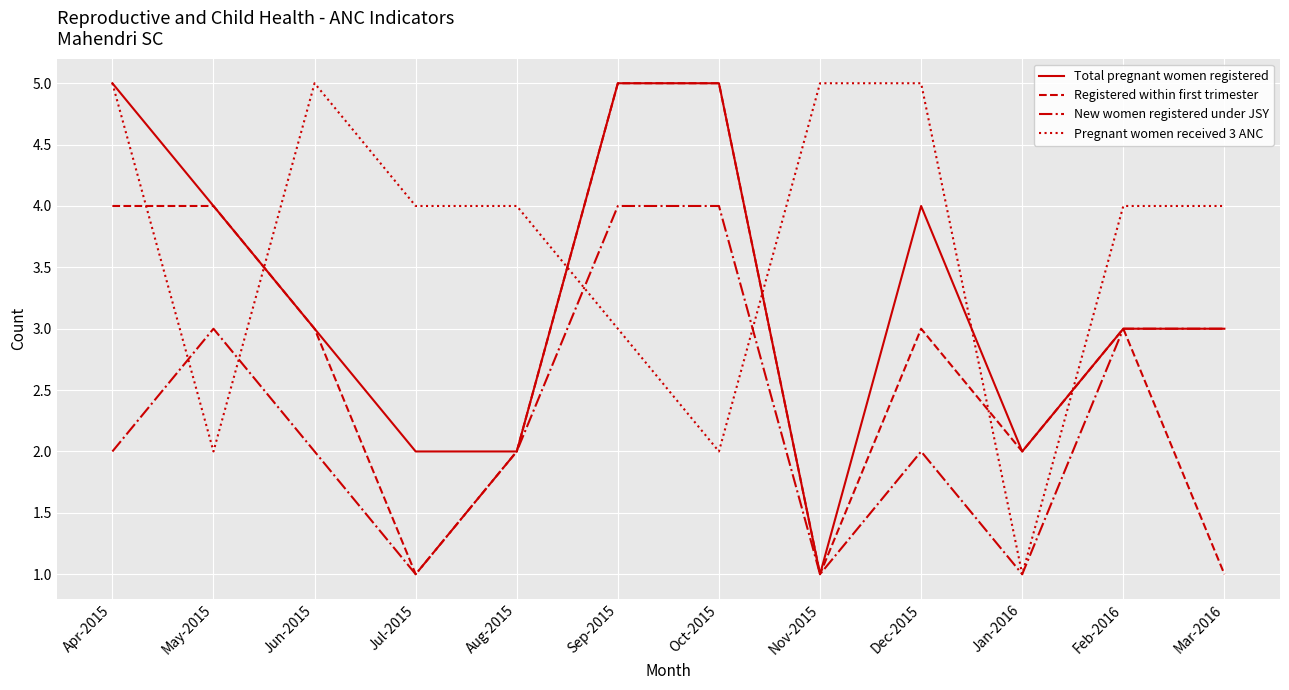

Reading right to left, extract all data points from this chart.

Total pregnant women registered: Mar-2016=3	Feb-2016=3	Jan-2016=2	Dec-2015=4	Nov-2015=1	Oct-2015=5	Sep-2015=5	Aug-2015=2	Jul-2015=2	Jun-2015=3	May-2015=4	Apr-2015=5
Registered within first trimester: Mar-2016=1	Feb-2016=3	Jan-2016=2	Dec-2015=3	Nov-2015=1	Oct-2015=5	Sep-2015=5	Aug-2015=2	Jul-2015=1	Jun-2015=3	May-2015=4	Apr-2015=4
New women registered under JSY: Mar-2016=3	Feb-2016=3	Jan-2016=1	Dec-2015=2	Nov-2015=1	Oct-2015=4	Sep-2015=4	Aug-2015=2	Jul-2015=1	Jun-2015=2	May-2015=3	Apr-2015=2
Pregnant women received 3 ANC: Mar-2016=4	Feb-2016=4	Jan-2016=1	Dec-2015=5	Nov-2015=5	Oct-2015=2	Sep-2015=3	Aug-2015=4	Jul-2015=4	Jun-2015=5	May-2015=2	Apr-2015=5